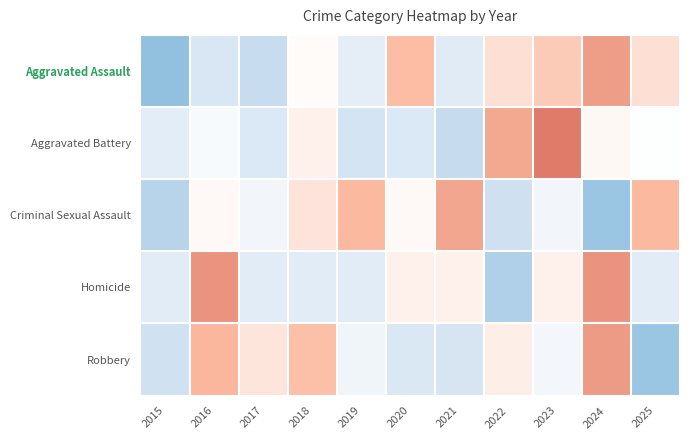

What is the difference between the highest and lowest values at 2019?

2.0